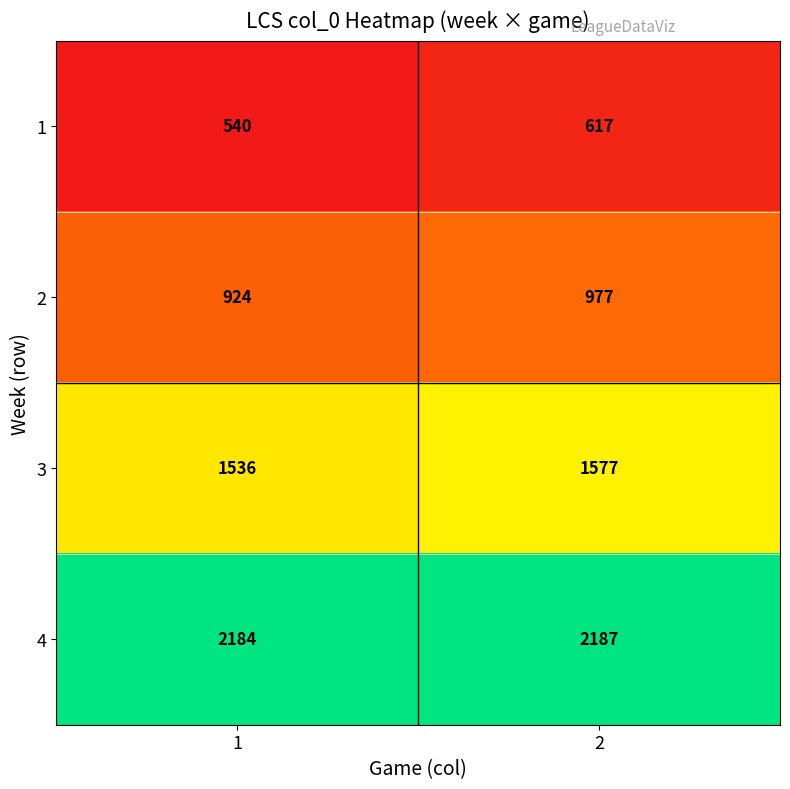

Reading left to right, transcribe all the data shown in this chart.

1: 540	617
2: 924	977
3: 1536	1577
4: 2184	2187